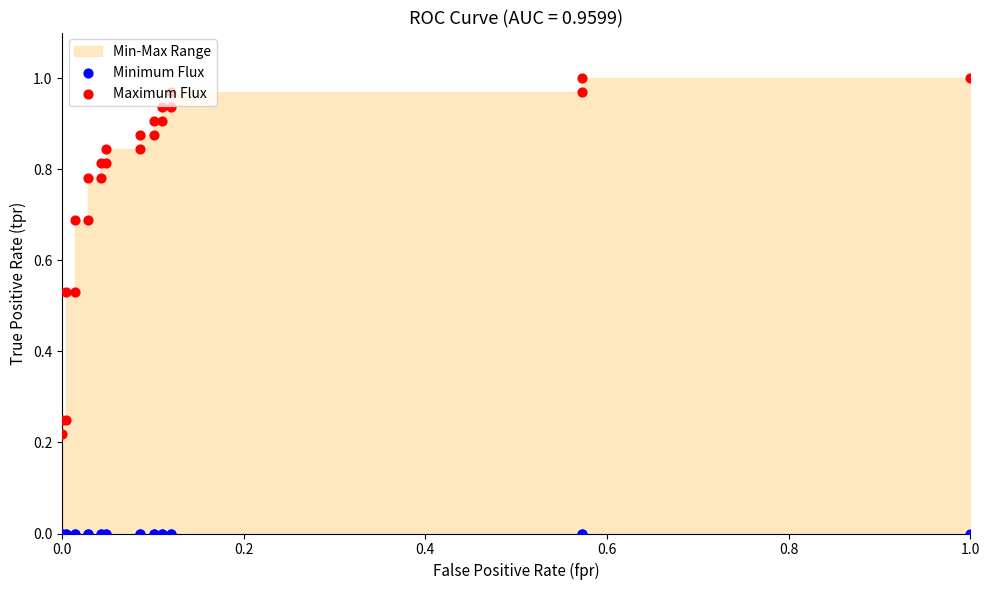

Which series has the largest total across all categories?

Maximum Flux